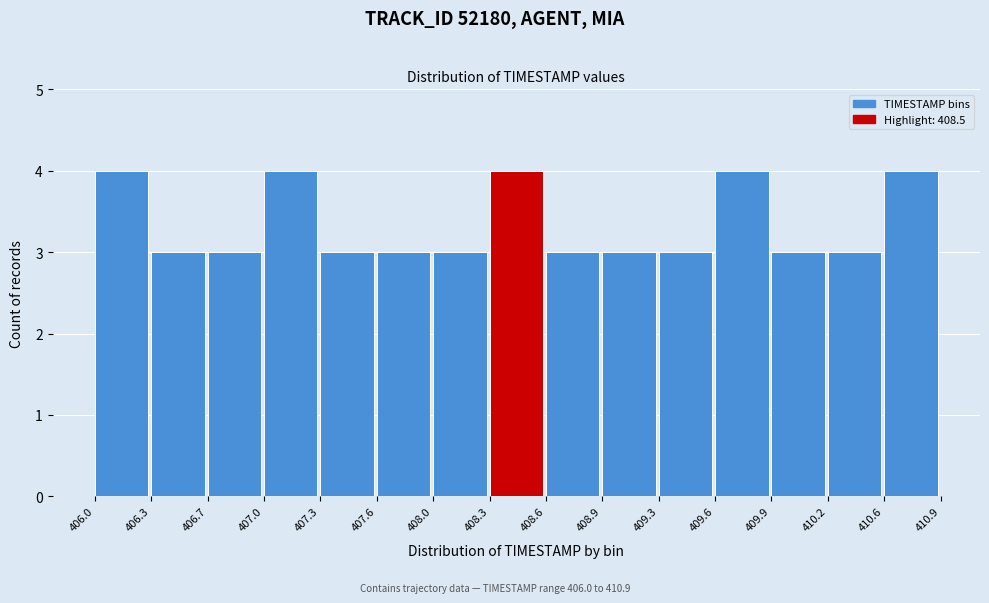

Reading left to right, list every bar in this chart as the range it spans on the x-axis followed by its height. The values are not printed on the chart, so give them approximately, as read against the axis.

406.0 to 406.3: 4
406.3 to 406.7: 3
406.7 to 407.0: 3
407.0 to 407.3: 4
407.3 to 407.6: 3
407.6 to 408.0: 3
408.0 to 408.3: 3
408.3 to 408.6: 4
408.6 to 408.9: 3
408.9 to 409.3: 3
409.3 to 409.6: 3
409.6 to 409.9: 4
409.9 to 410.2: 3
410.2 to 410.6: 3
410.6 to 410.9: 4